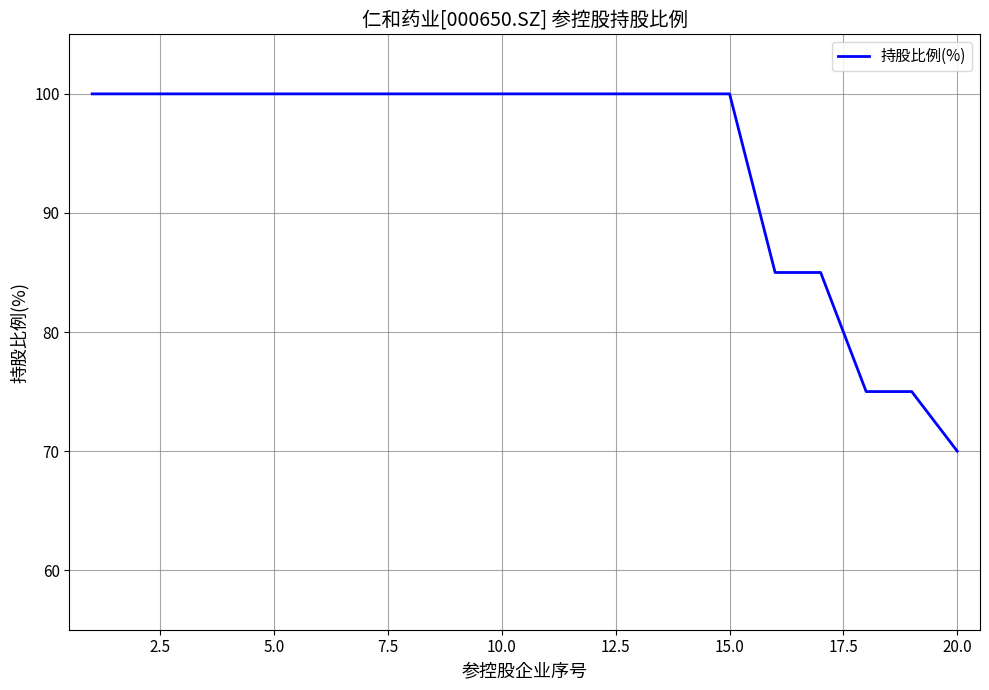

What is the difference between the maximum and minimum values?

30